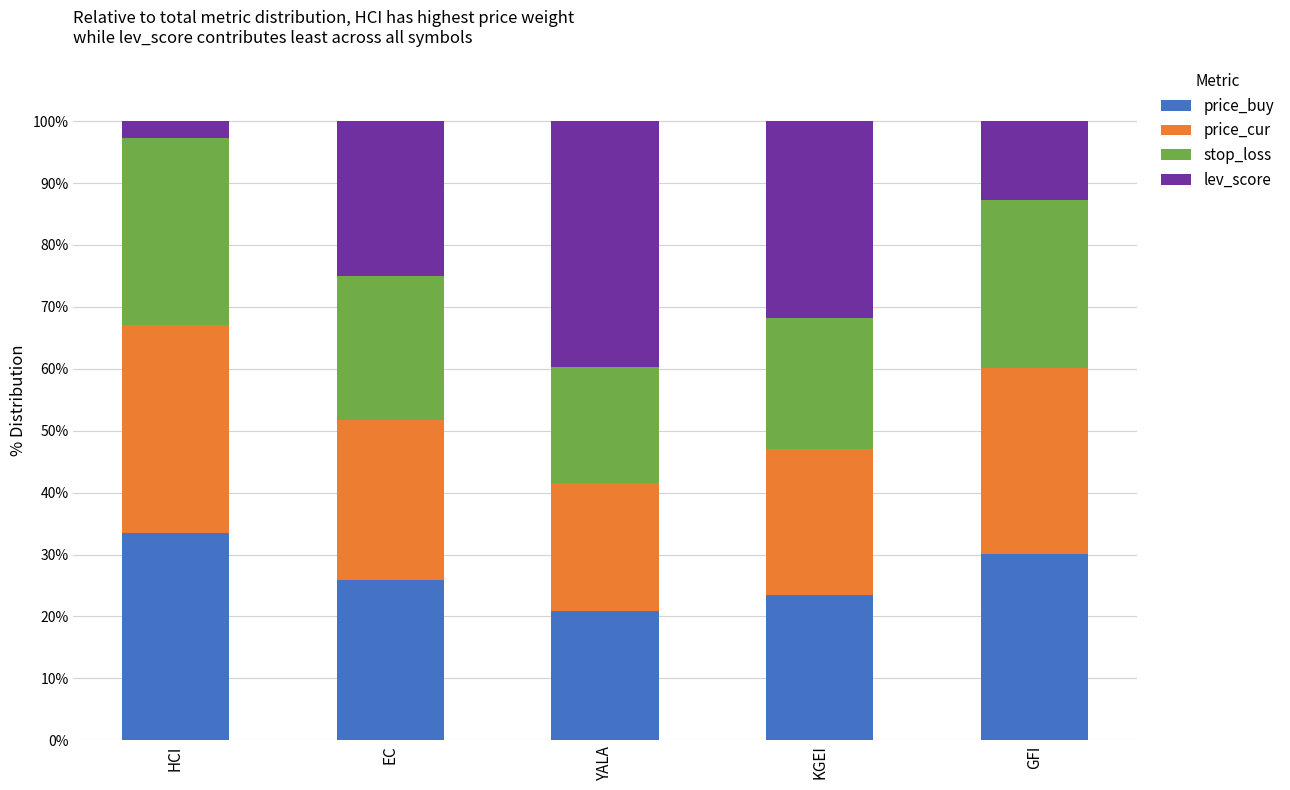

Is it true that price_buy equals 30.1 at GFI?

True